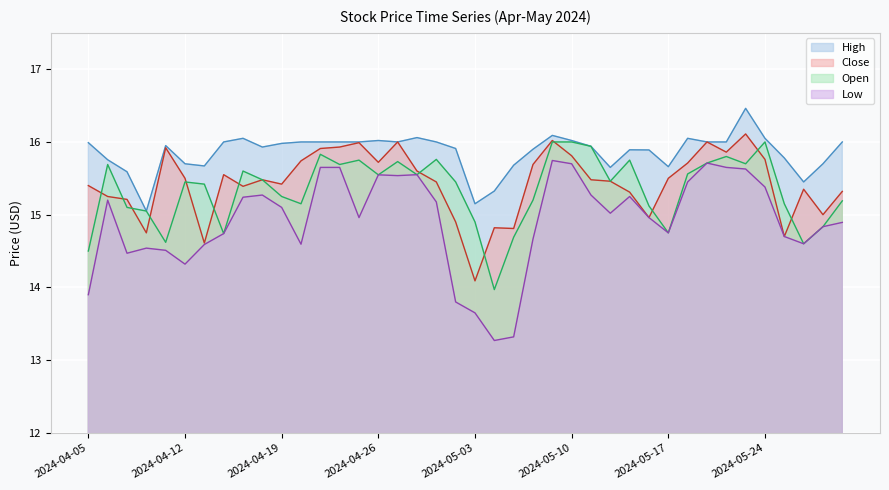

What is the difference between the highest and lowest values at 2024-05-28?

1.1